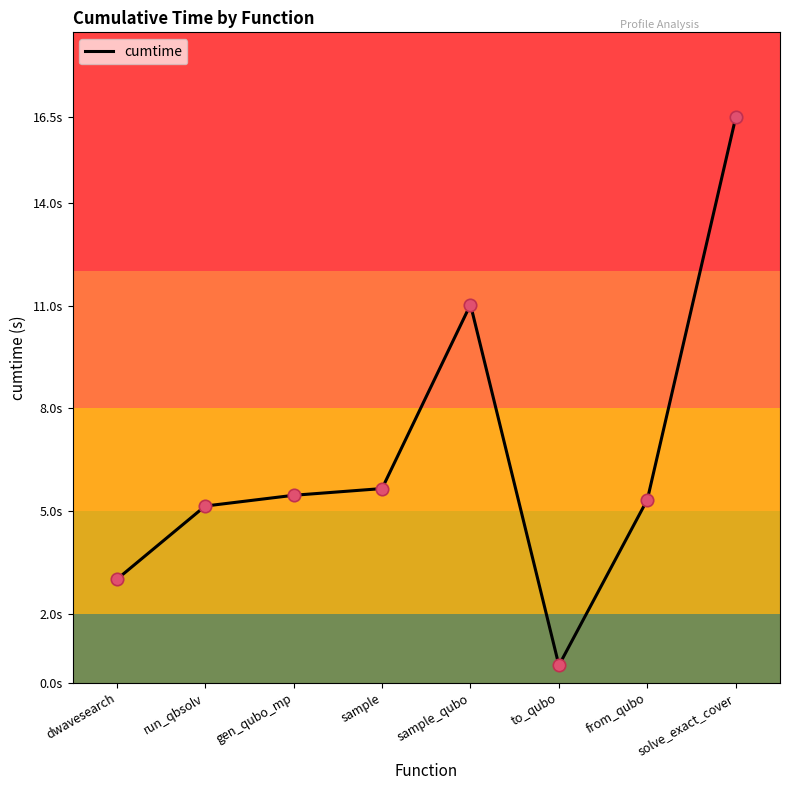

What is the change in value from dwavesearch to solve_exact_cover?

+13.5